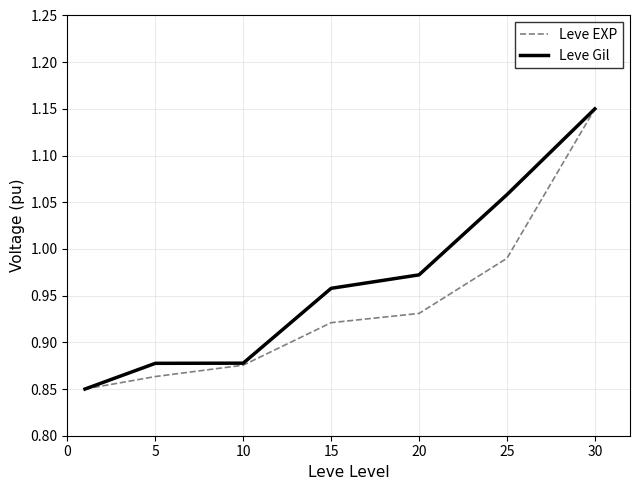

True or false: Leve Gil has more than 1 interior local peaks.

False